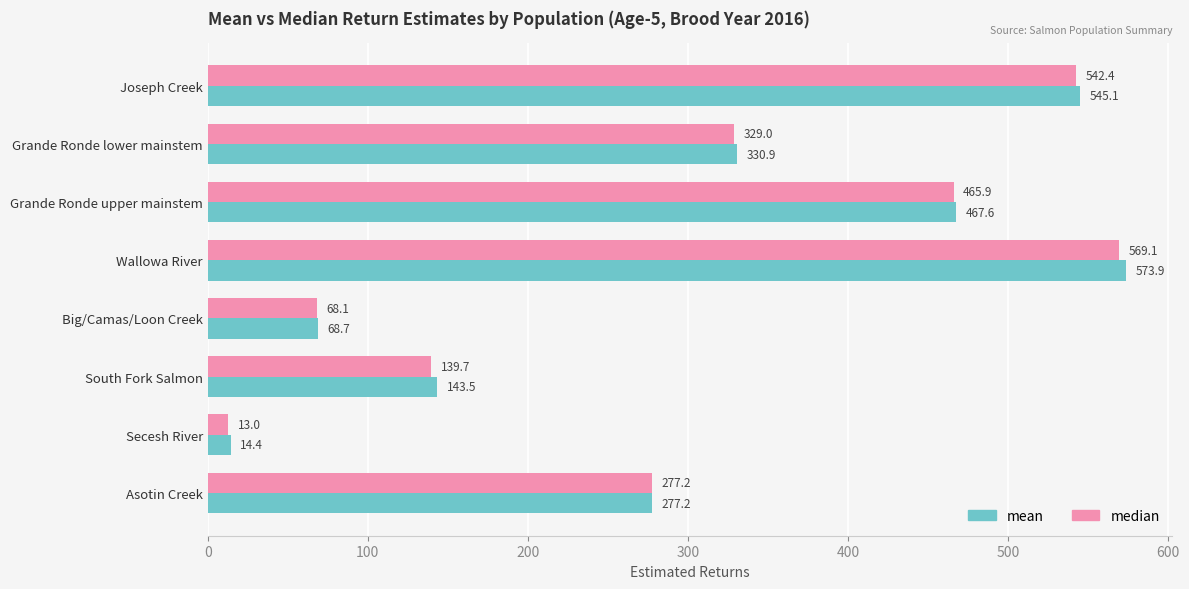

Which series has the largest range (max minus min)?

mean